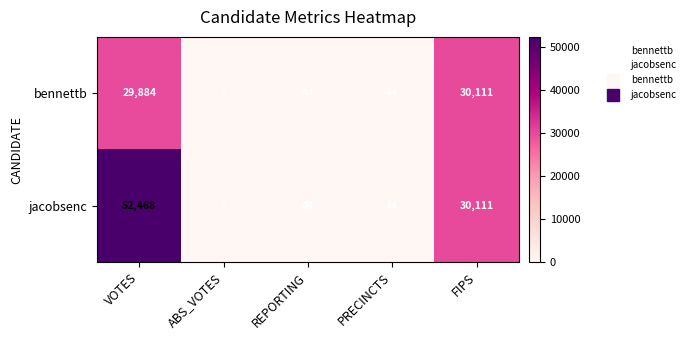

Rank the series by their average value, from lowest to highest.

bennettb, jacobsenc